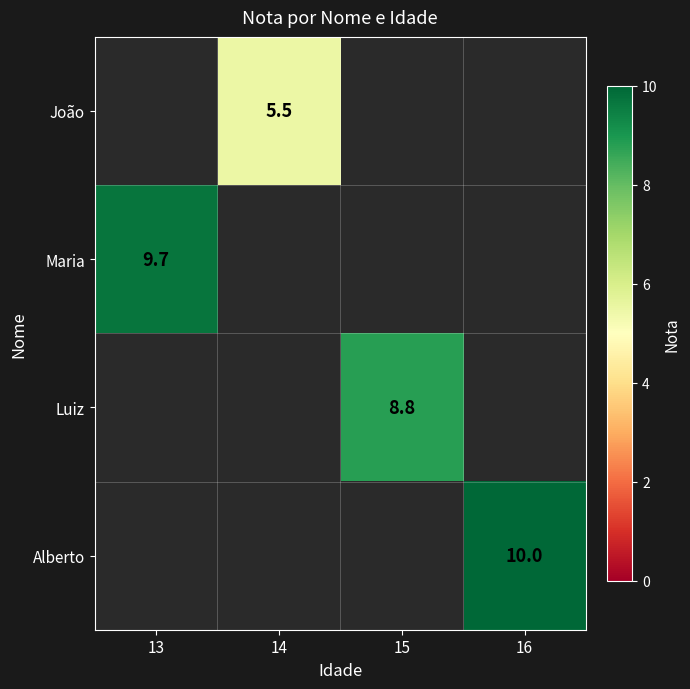

The Alberto series shows 16.8 at 16. True or false?

False